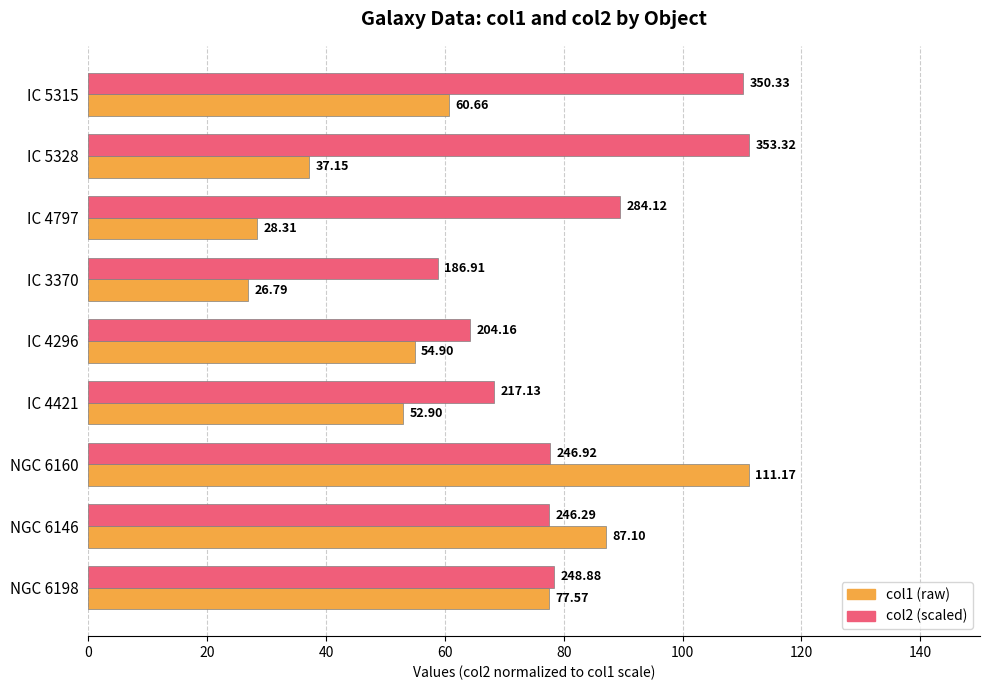

What is the total value across all series at IC 5315?

170.9